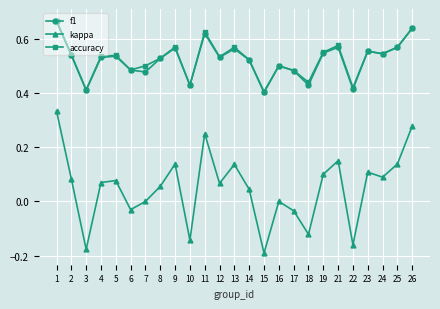

True or false: kappa and accuracy cross at least once.

False